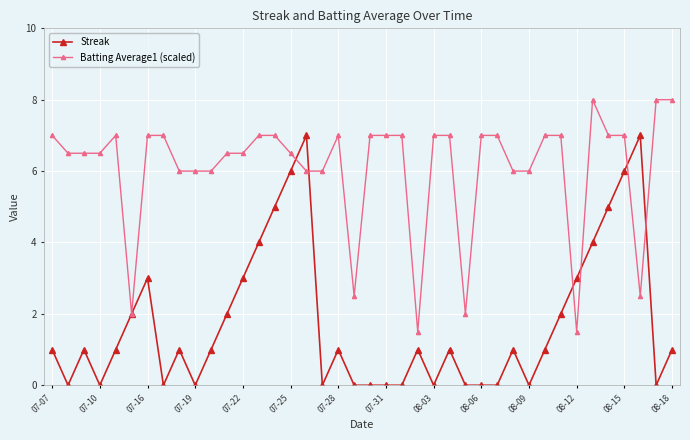

How many lines are shown in the chart?

2